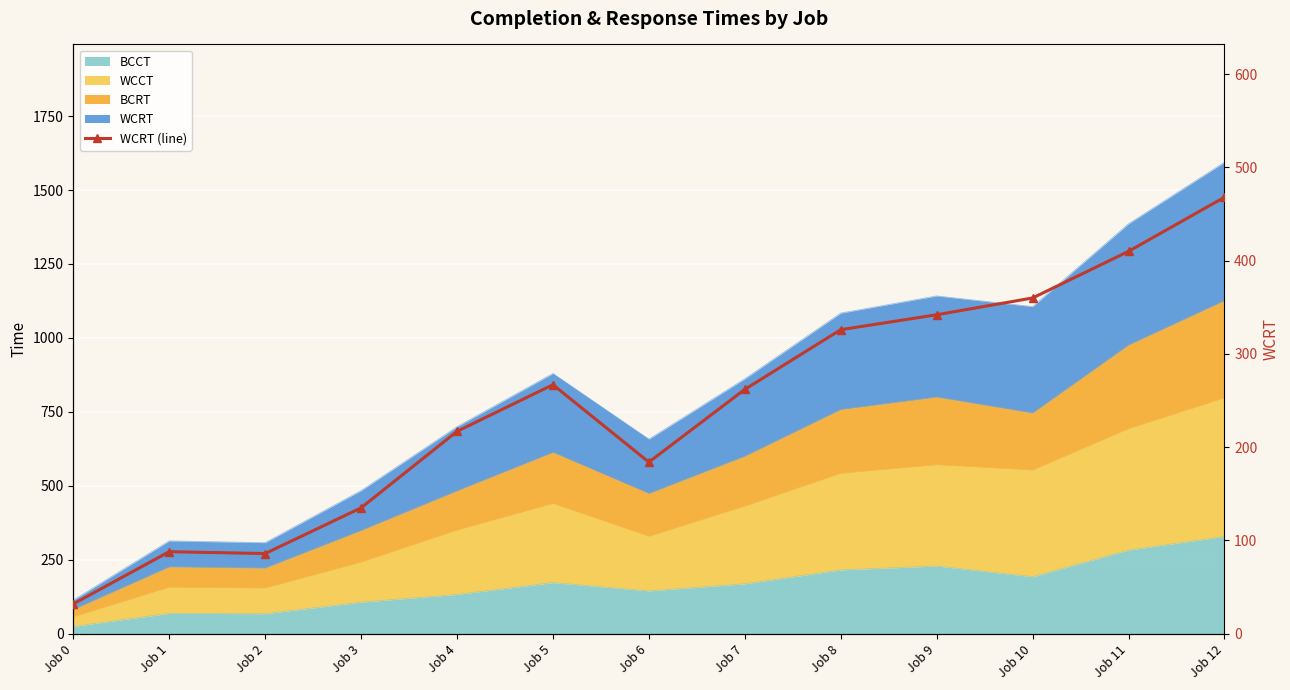

Reading right to left, extract all data points from this chart.

Job 12=468	Job 11=410	Job 10=360	Job 9=342	Job 8=326	Job 7=262	Job 6=184	Job 5=267	Job 4=217	Job 3=135	Job 2=86	Job 1=88	Job 0=32